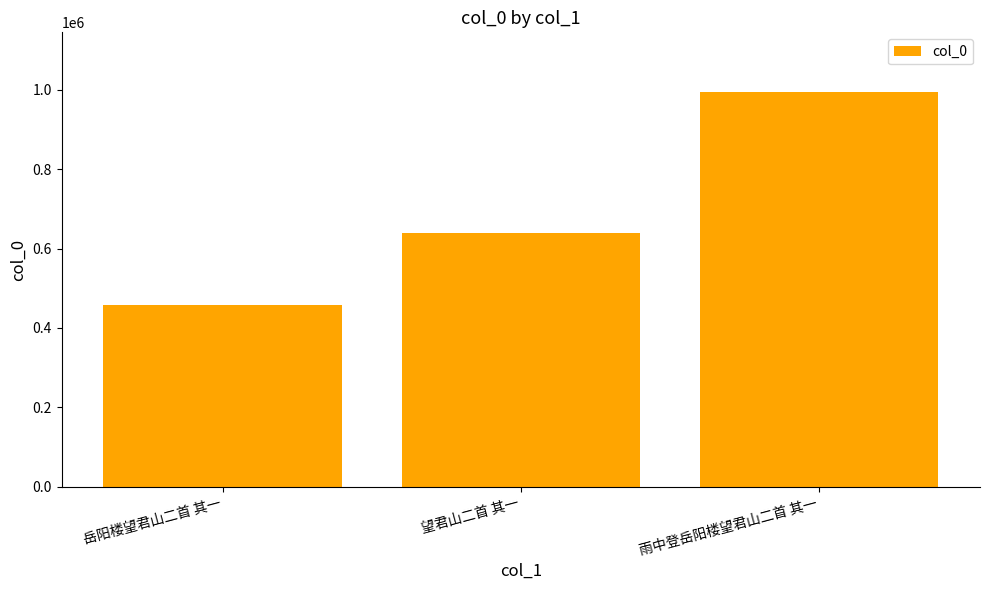

Rank the categories by value from lowest to highest.

岳阳楼望君山二首 其一, 望君山二首 其一, 雨中登岳阳楼望君山二首 其一